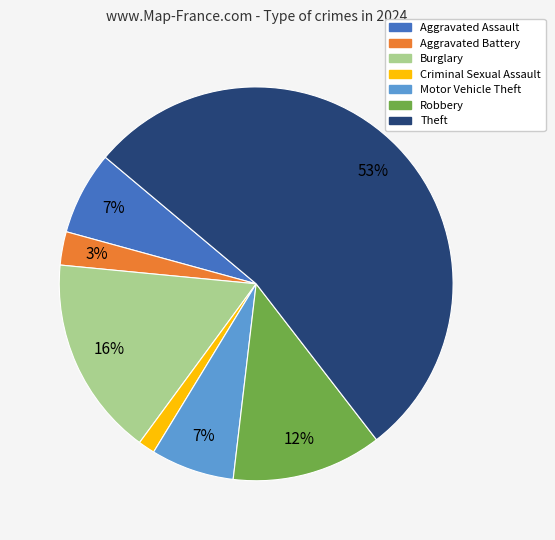

Is it true that Aggravated Assault is 15% of the pie?

False